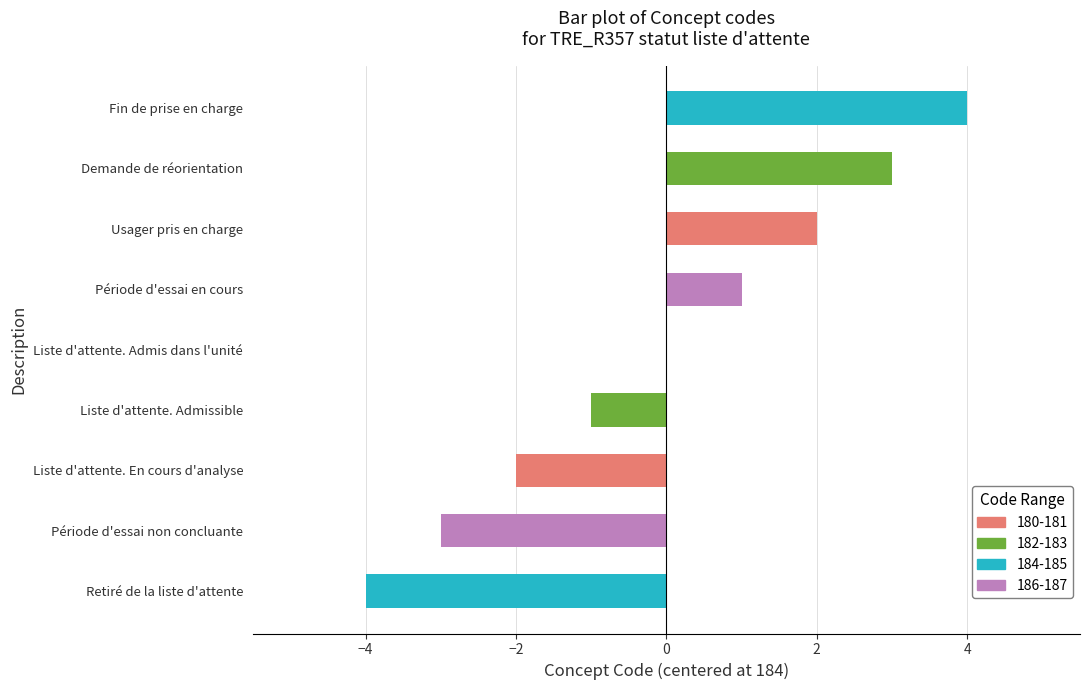

What is the change in value from Usager pris en charge to Fin de prise en charge?

+2